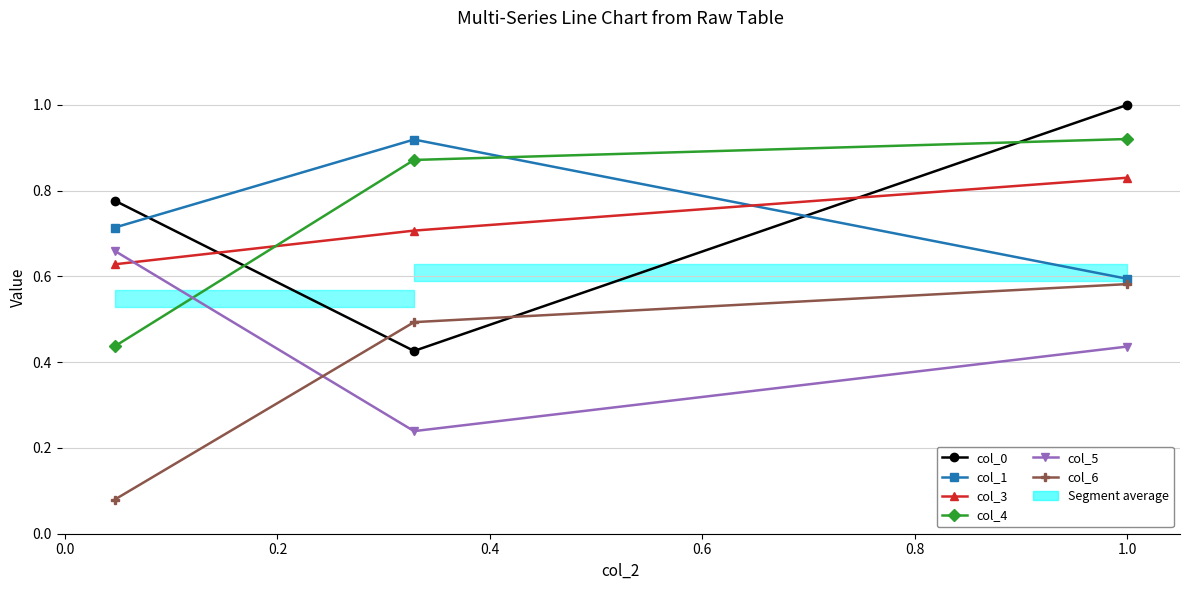

Is this an area chart (filled region under the line)?

No